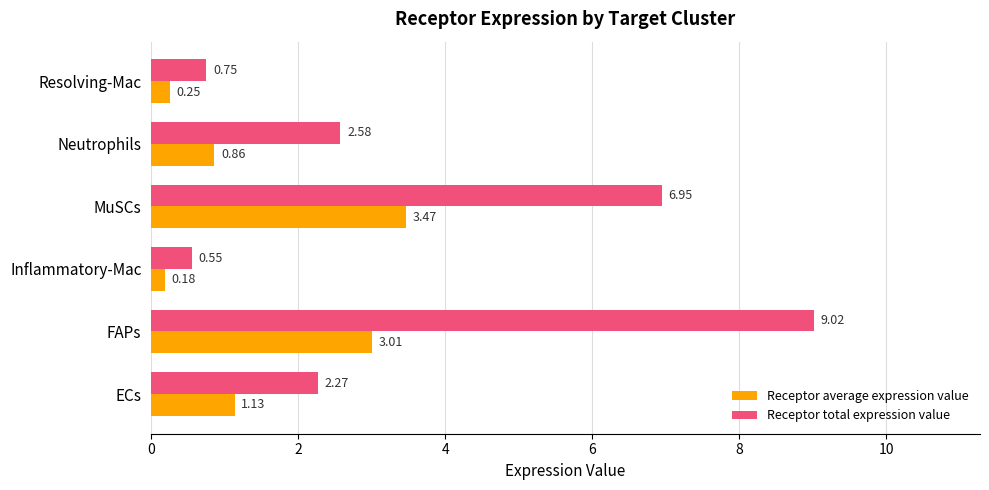

Is the value of Receptor average expression value at Neutrophils greater than the value of Receptor total expression value at Inflammatory-Mac?

Yes